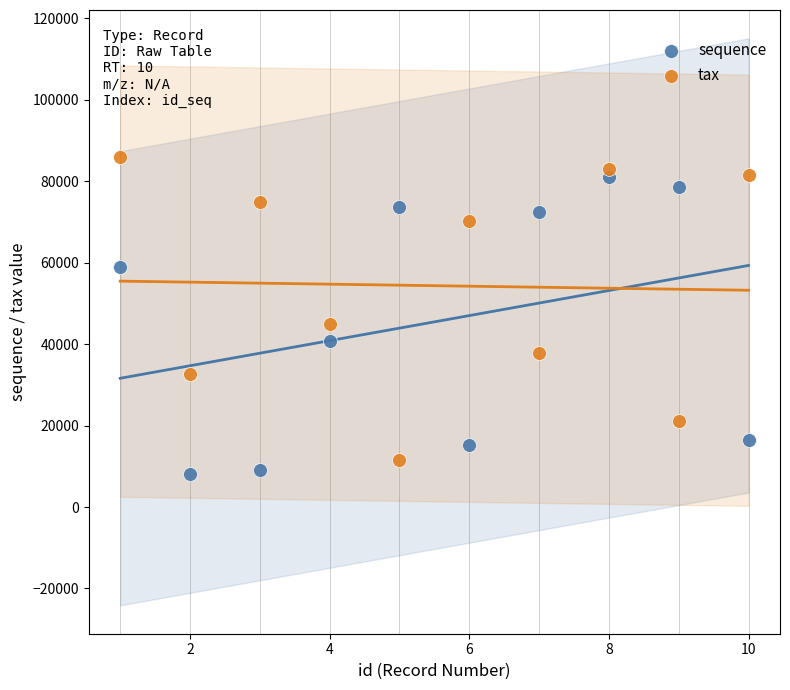

Which series reaches the maximum Y coordinate?

tax